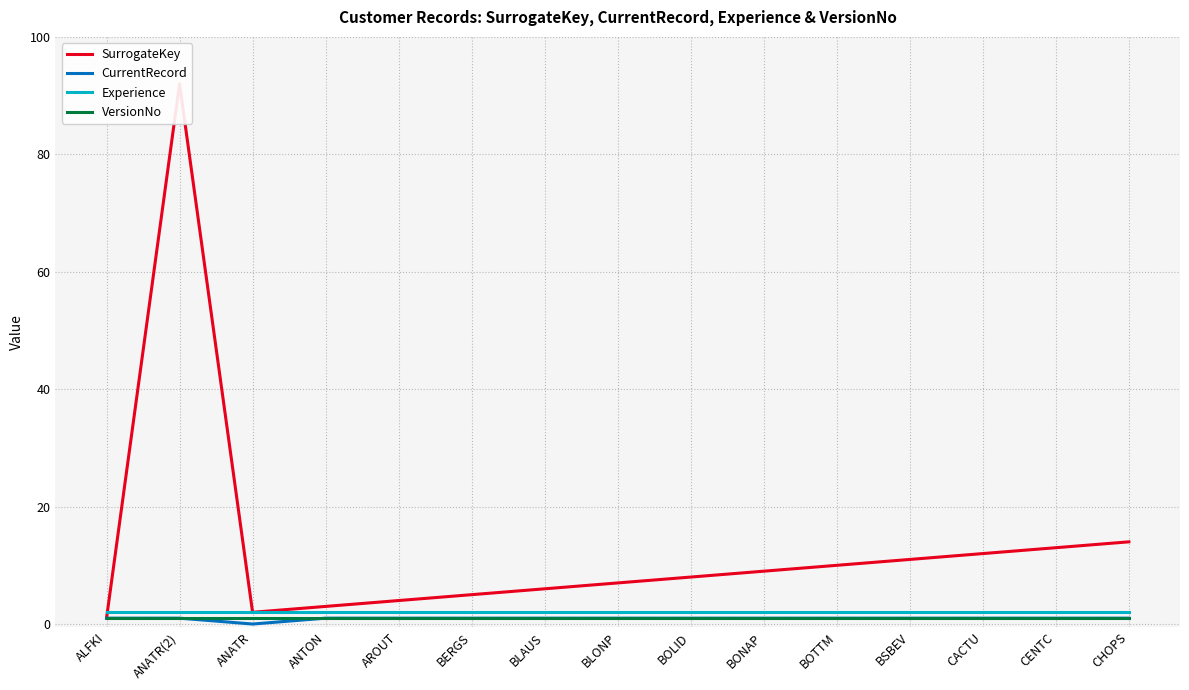

What position from the right is ANATR?

13